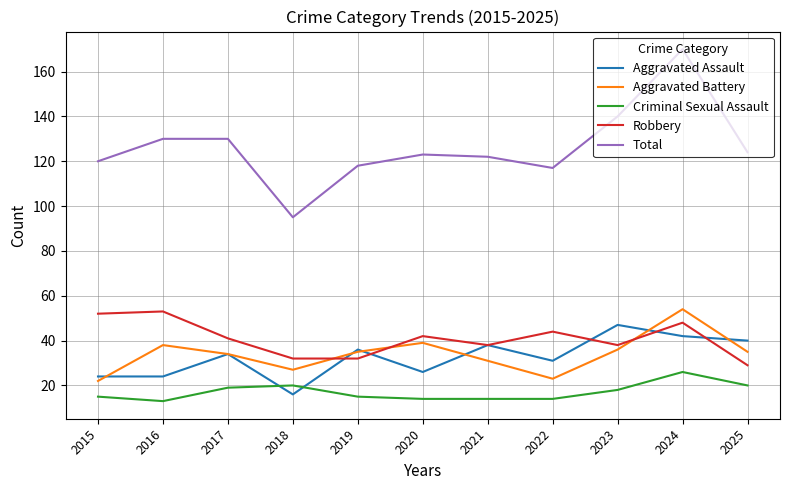

Reading right to left, what are all the values shown in this chart?

Aggravated Assault: 2025=40	2024=42	2023=47	2022=31	2021=38	2020=26	2019=36	2018=16	2017=34	2016=24	2015=24
Aggravated Battery: 2025=35	2024=54	2023=36	2022=23	2021=31	2020=39	2019=35	2018=27	2017=34	2016=38	2015=22
Criminal Sexual Assault: 2025=20	2024=26	2023=18	2022=14	2021=14	2020=14	2019=15	2018=20	2017=19	2016=13	2015=15
Robbery: 2025=29	2024=48	2023=38	2022=44	2021=38	2020=42	2019=32	2018=32	2017=41	2016=53	2015=52
Total: 2025=124	2024=170	2023=140	2022=117	2021=122	2020=123	2019=118	2018=95	2017=130	2016=130	2015=120